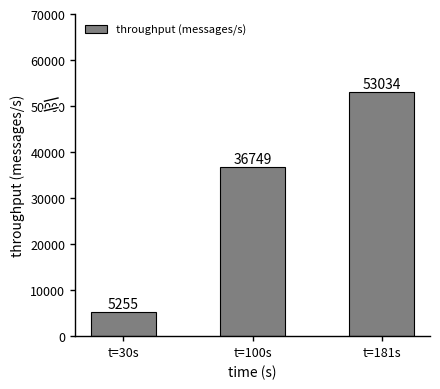

What is the difference between the maximum and minimum values?

47779